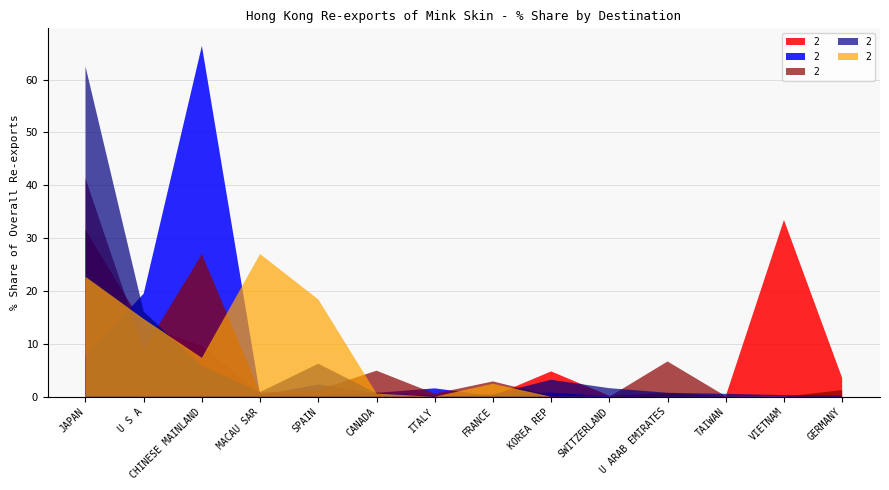

Reading left to right, list all the values displayed in this chart.

2017/12 % Share: 31.6	13.4	9.6	0.5	0.4	0.8	0.2	0.2	4.8	0.2	0.7	0.1	33.4	3.6
2018/12 % Share: 7.6	19.5	66.4	0.3	2.3	0.7	1.6	0.2	0.8	0.1	0.2	0.1	0.0	0.1
2019/03 % Share: 41.3	8.9	27.0	0.8	1.3	4.9	0.6	2.9	0.2	0.0	6.7	0.1	0.0	1.3
2019/12 % Share: 62.5	16.1	5.8	0.9	6.3	0.7	0.1	0.5	3.2	1.6	0.7	0.6	0.3	0.2
2020/03 % Share: 22.7	14.7	7.4	27.0	18.4	0.6	0.0	2.5	0.0	0.0	0.0	0.0	0.0	0.0